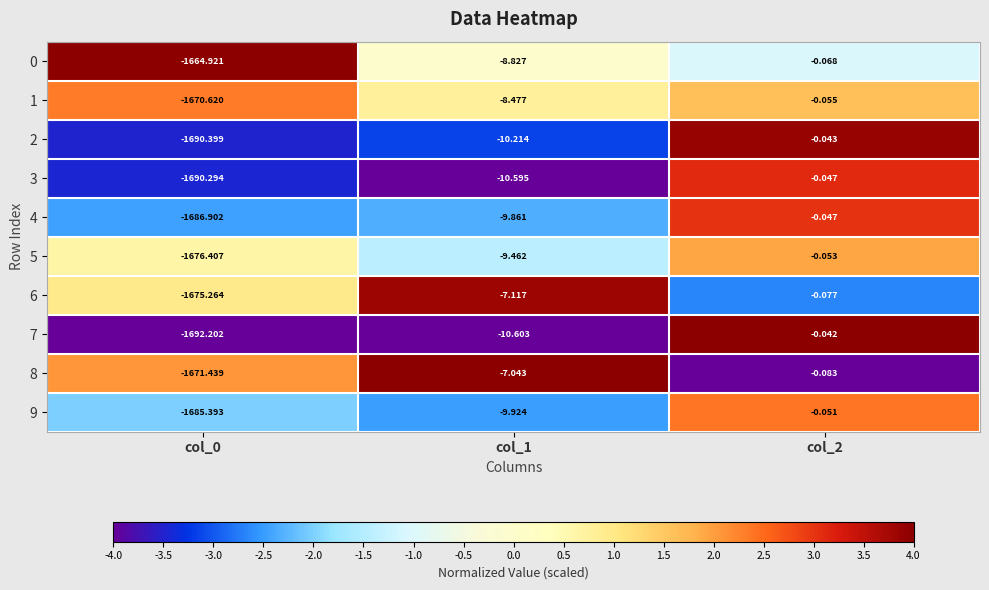

Reading right to left, extract all data points from this chart.

0: col_2=-0.1	col_1=-8.8	col_0=-1664.9
1: col_2=-0.1	col_1=-8.5	col_0=-1670.6
2: col_2=-0.0	col_1=-10.2	col_0=-1690.4
3: col_2=-0.0	col_1=-10.6	col_0=-1690.3
4: col_2=-0.0	col_1=-9.9	col_0=-1686.9
5: col_2=-0.1	col_1=-9.5	col_0=-1676.4
6: col_2=-0.1	col_1=-7.1	col_0=-1675.3
7: col_2=-0.0	col_1=-10.6	col_0=-1692.2
8: col_2=-0.1	col_1=-7.0	col_0=-1671.4
9: col_2=-0.1	col_1=-9.9	col_0=-1685.4